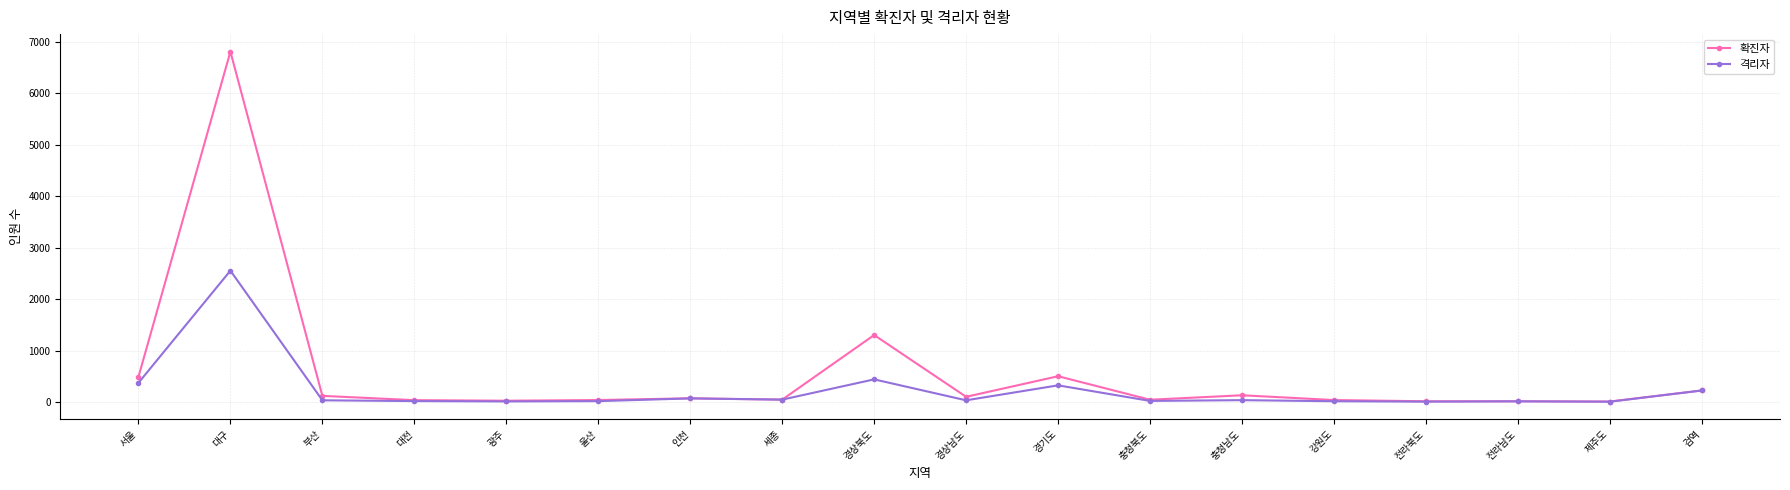

What is the label of the 16th point from the right?

부산